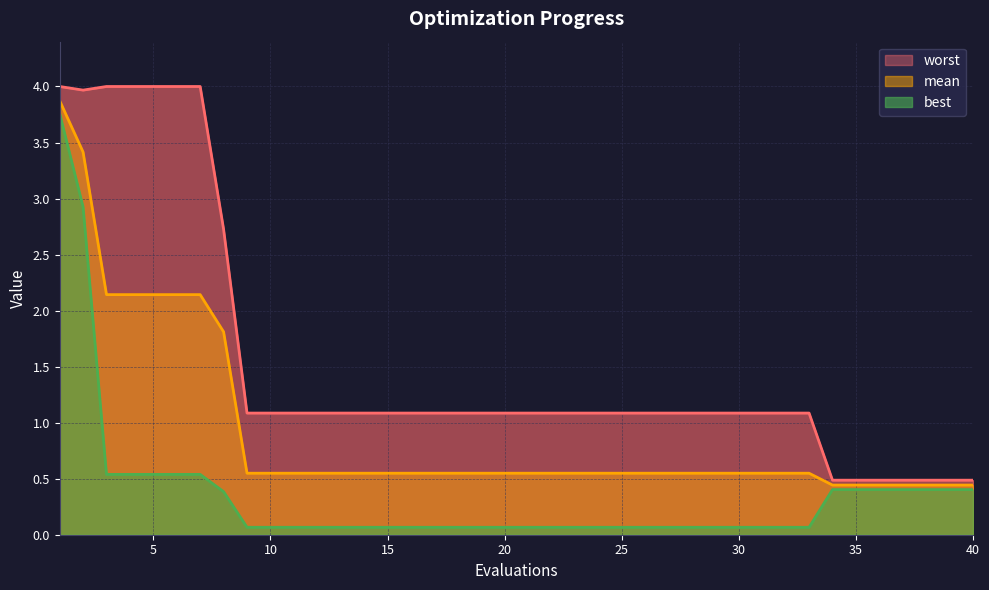

The value of mean at 29 is 0.3. True or false?

False